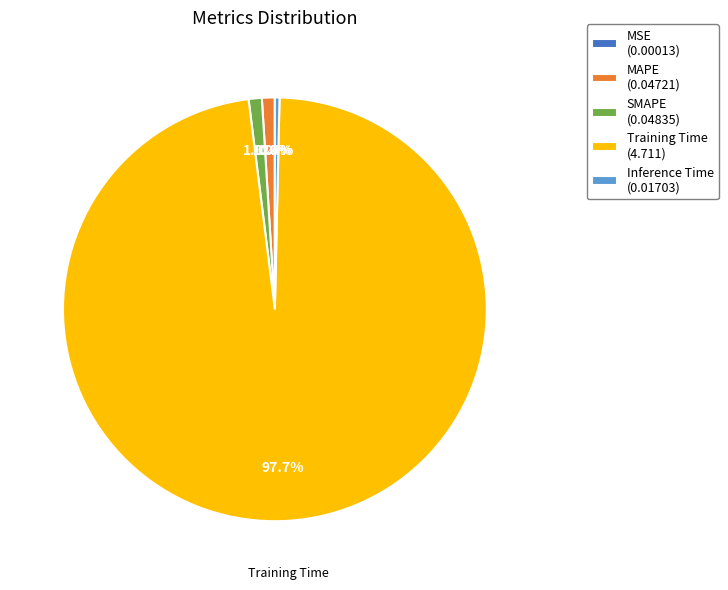

What is the largest slice in the pie chart?

Training Time